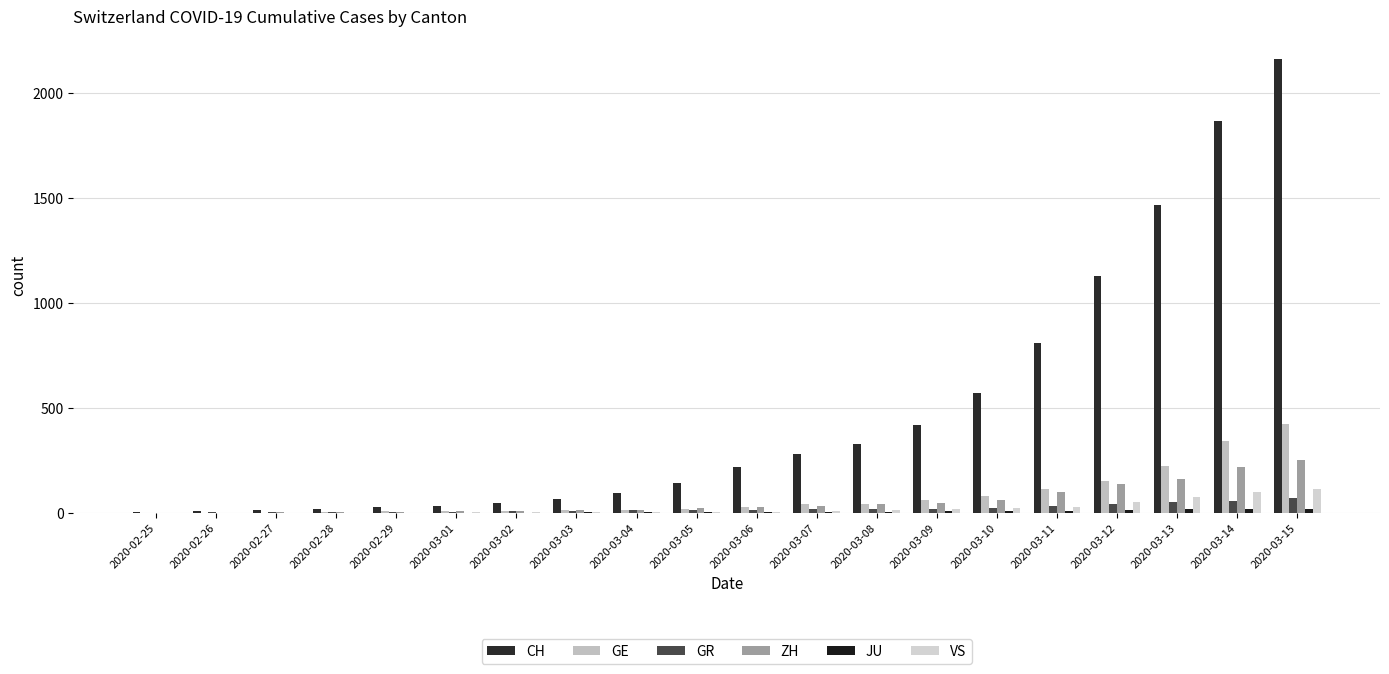

Which series changed the most between 2020-02-25 and 2020-03-06?

CH